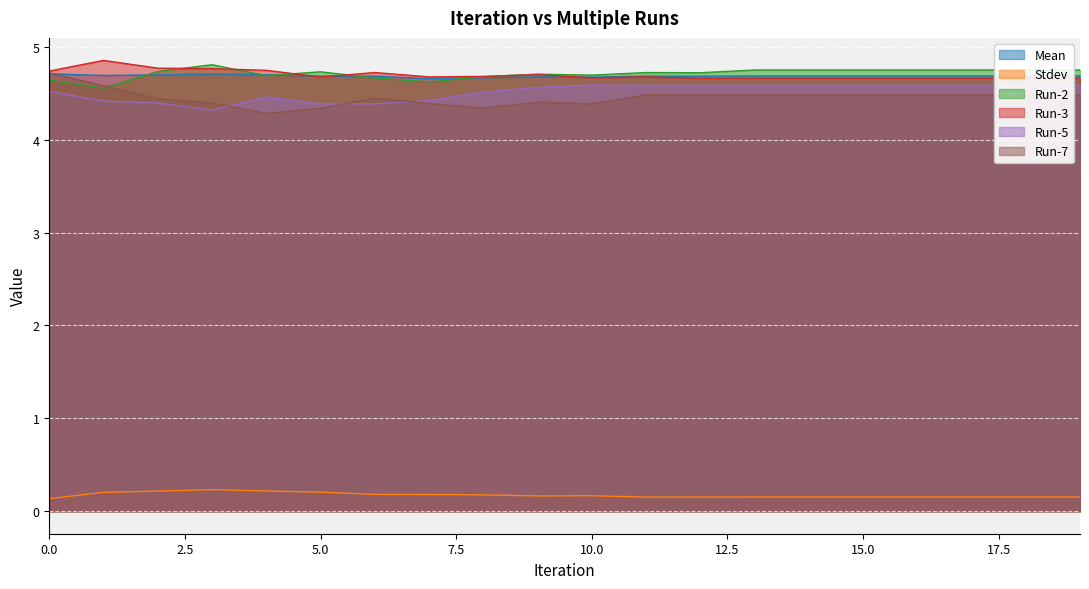

What is the value of the Stdev point at the 14th from the left?

0.2